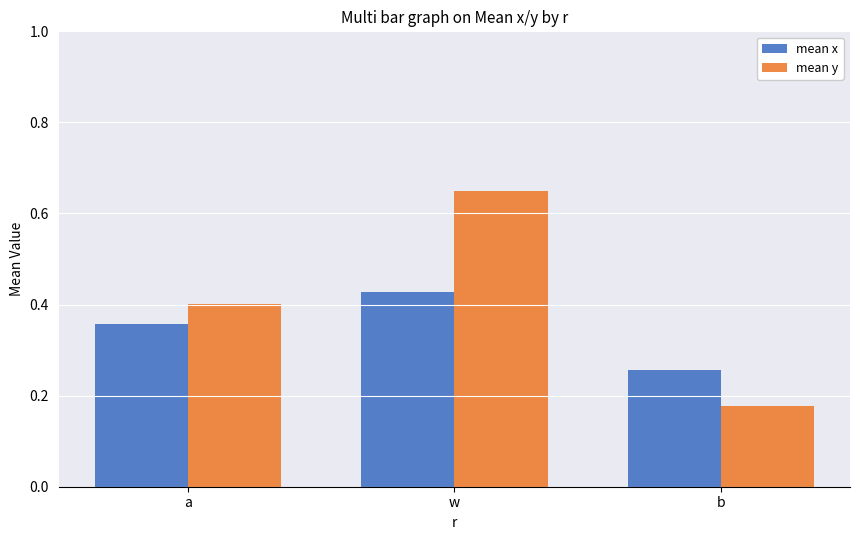

Which series has the largest range (max minus min)?

mean y